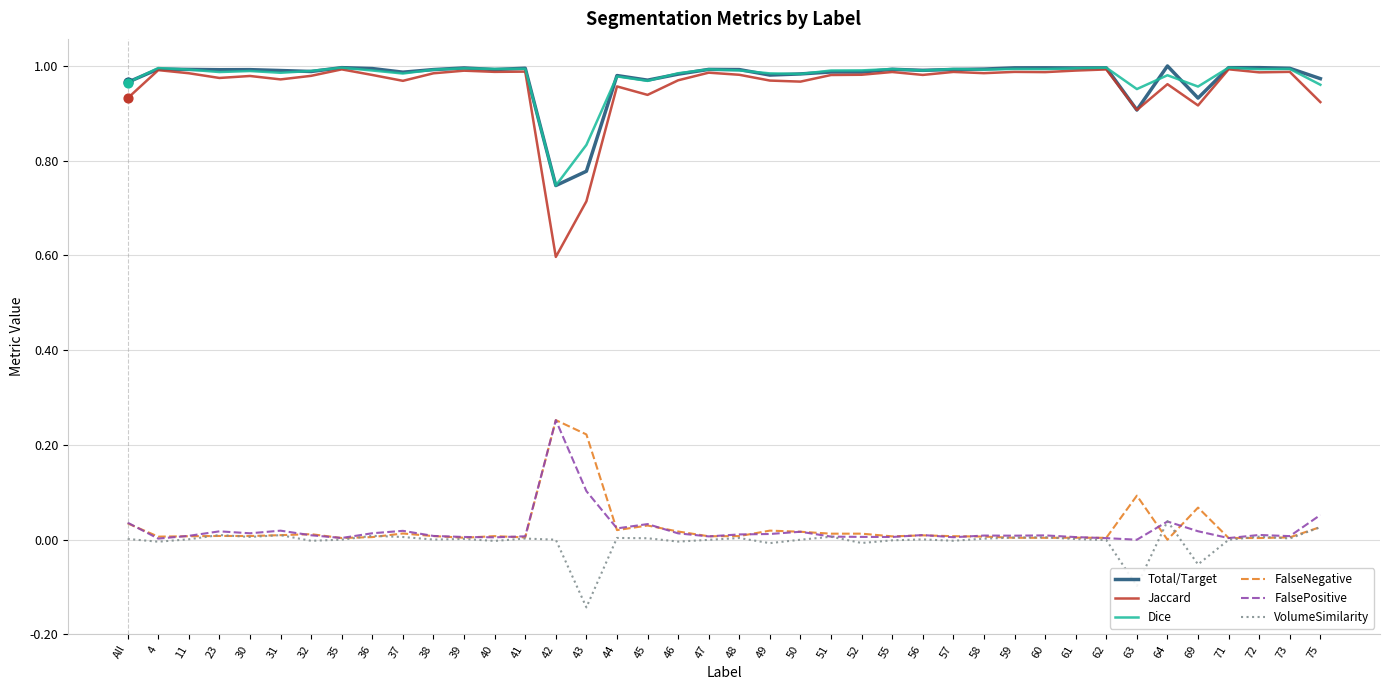

What are all the series names shown in the legend?

Total/Target, Jaccard, Dice, FalseNegative, FalsePositive, VolumeSimilarity